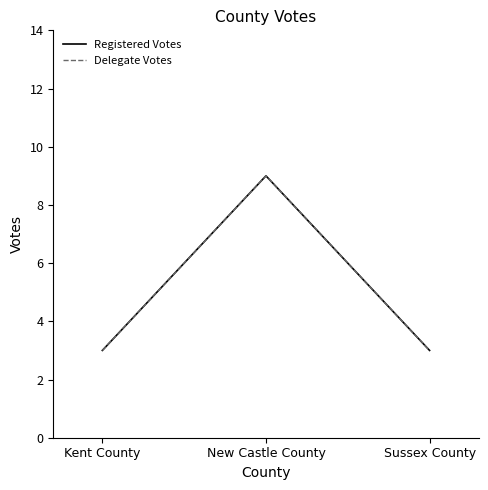

Does the chart display data point markers on the line(s)?

No